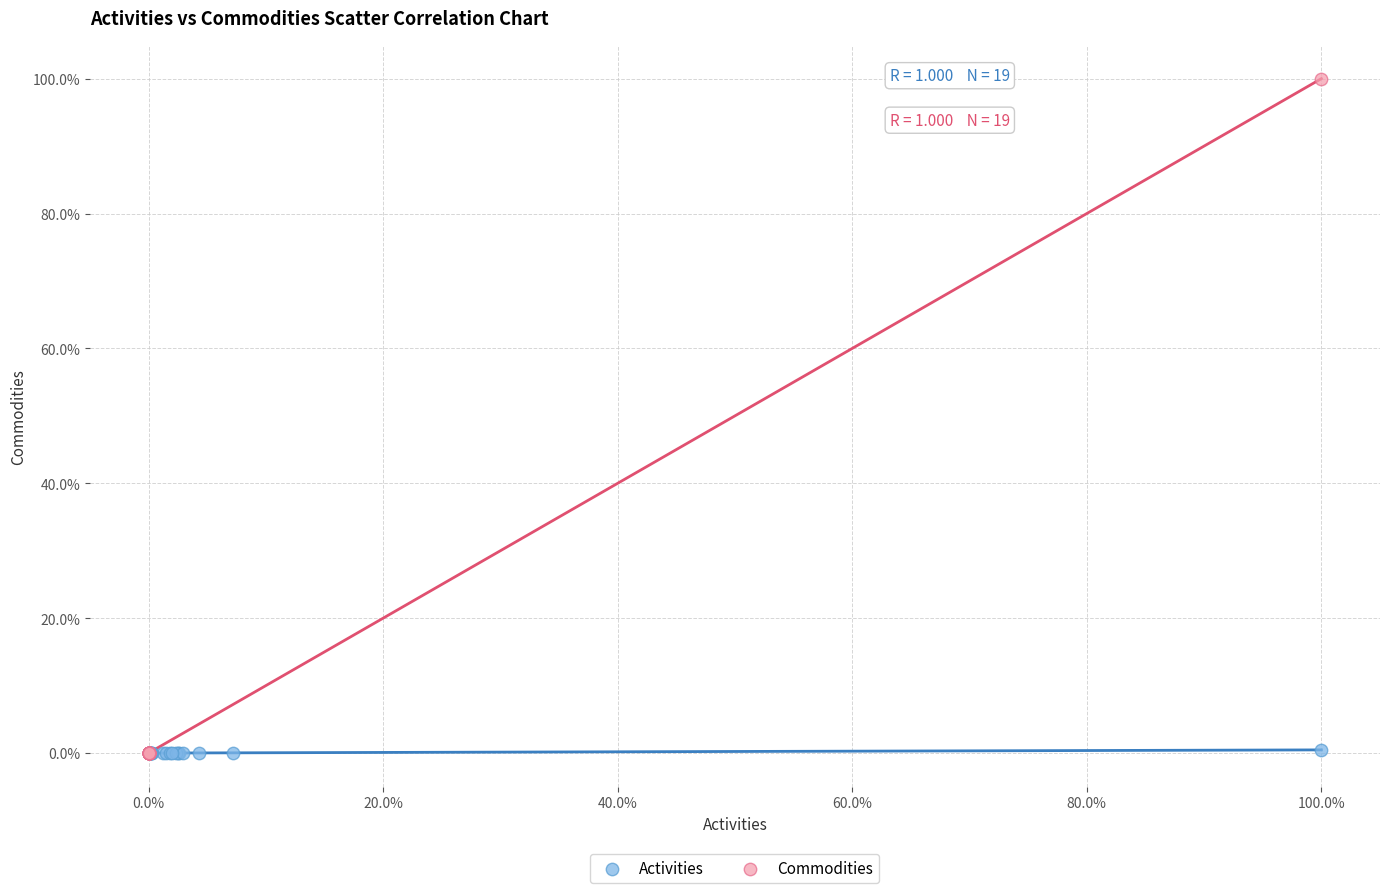

What are all the series names shown in the legend?

Activities, Commodities